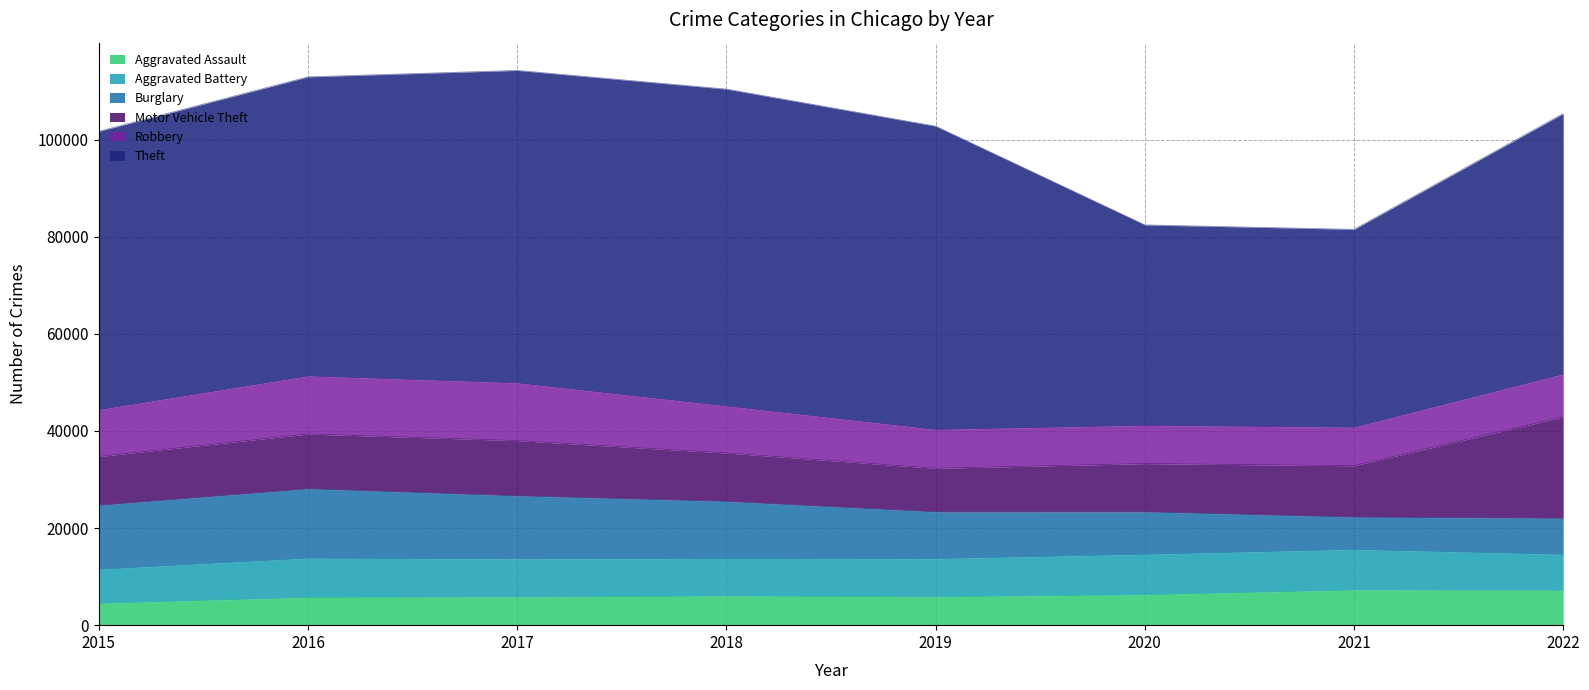

What is the difference between the second highest and minimum values in the Theft series?

23610